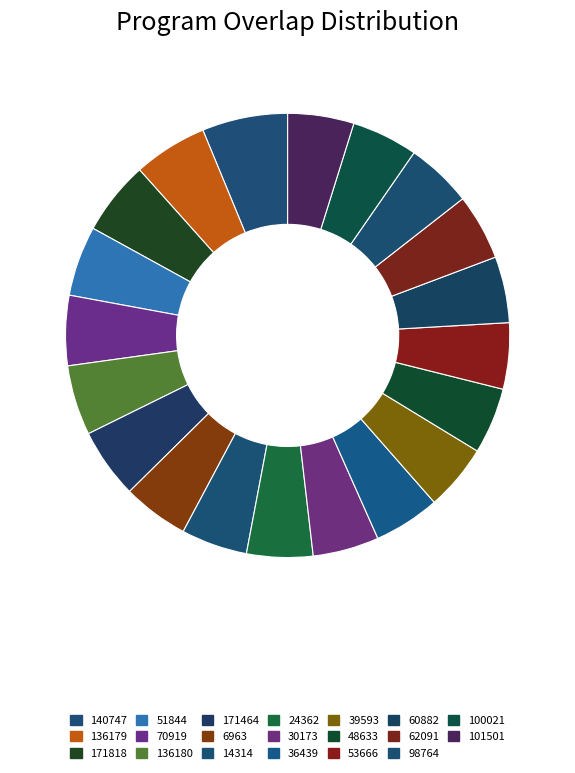

Rank the categories by value from highest to lowest.

140747, 136179, 171818, 51844, 70919, 136180, 171464, 6963, 14314, 24362, 30173, 36439, 39593, 48633, 53666, 60882, 62091, 98764, 100021, 101501